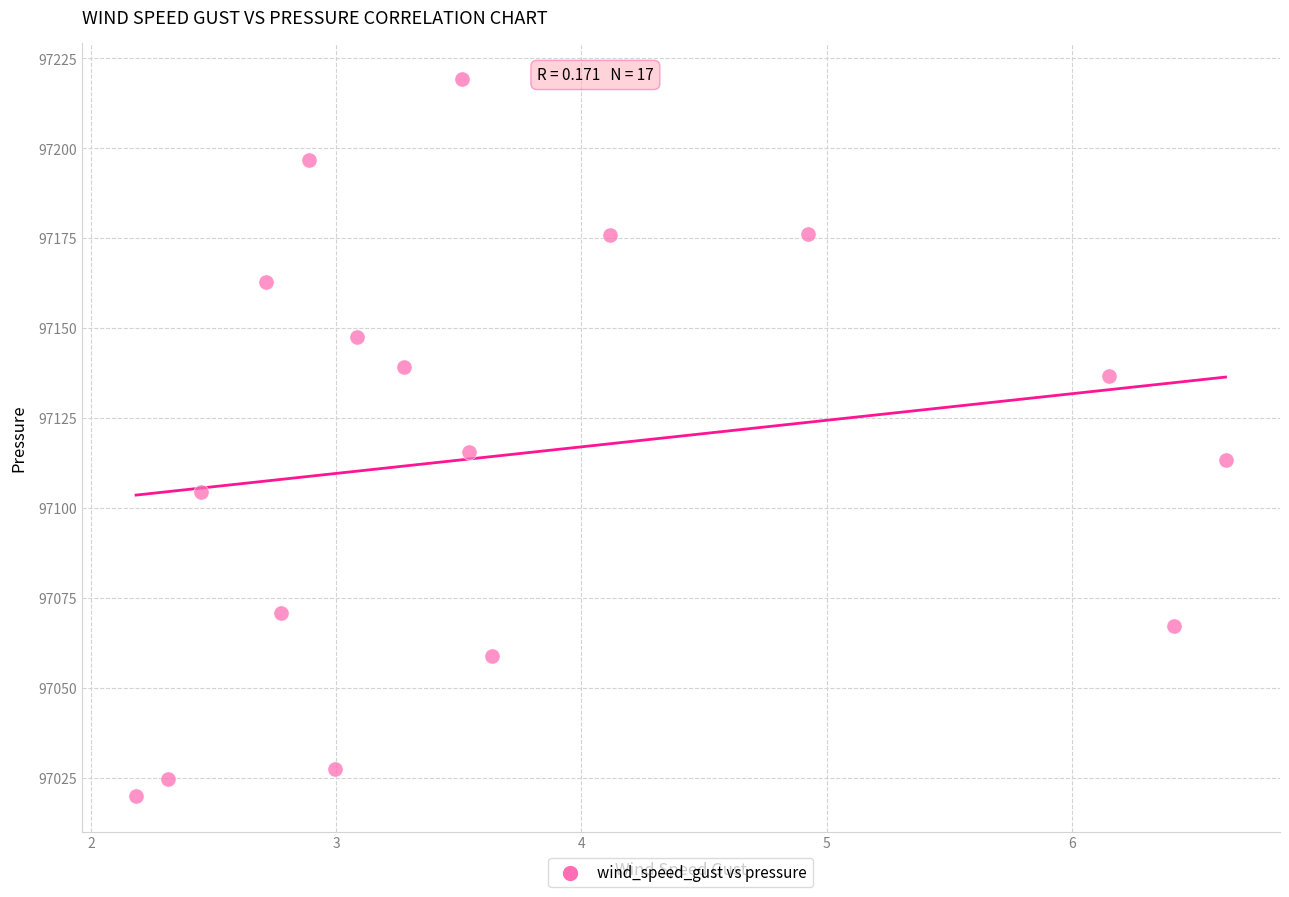

What Y value in the scatter plot is closest to 97119?

97115.7